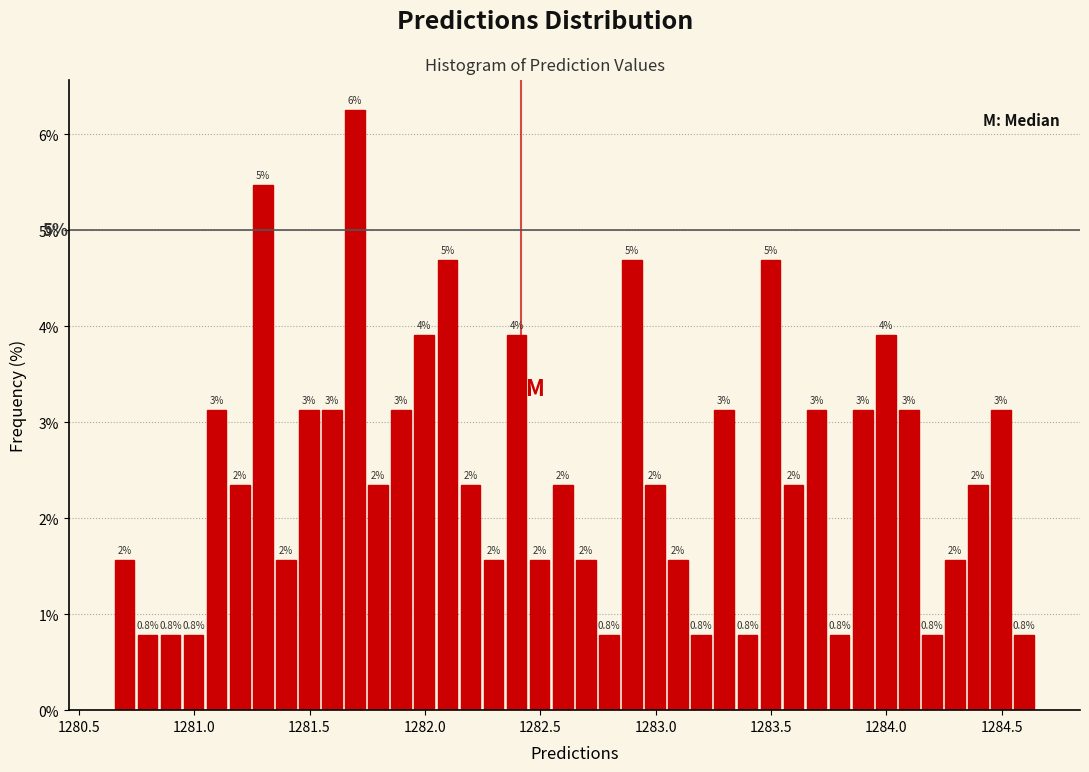

Around what value on the x-axis is the tallest bar? Give the approximate position of its centre, as read against the axis.

1281.70